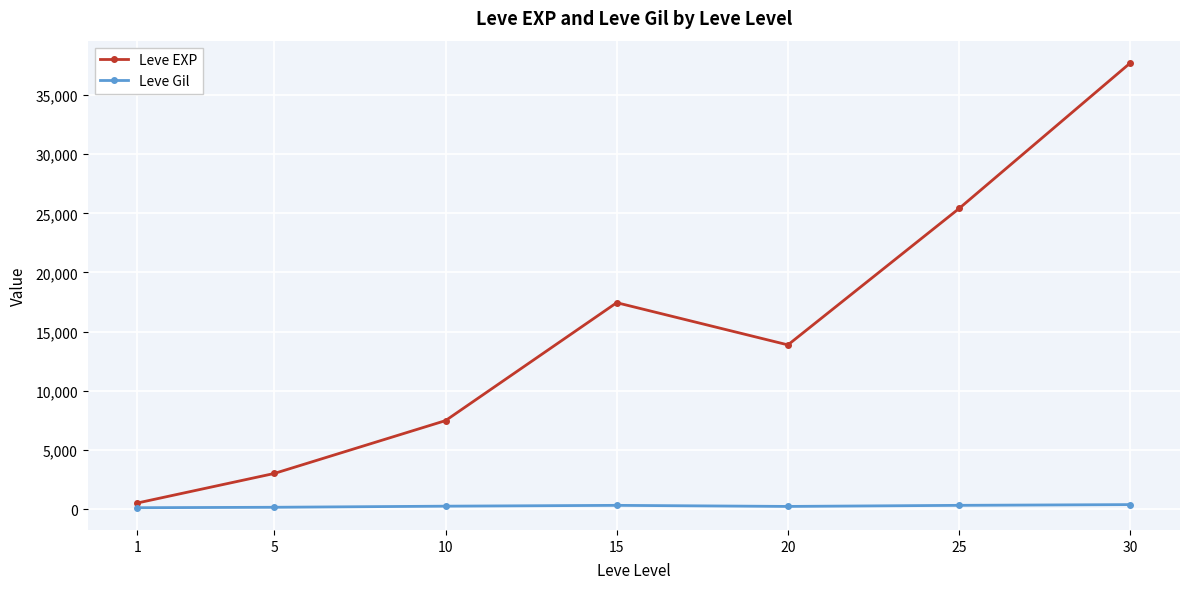

How many interior local valleys does the Leve EXP series have?

1